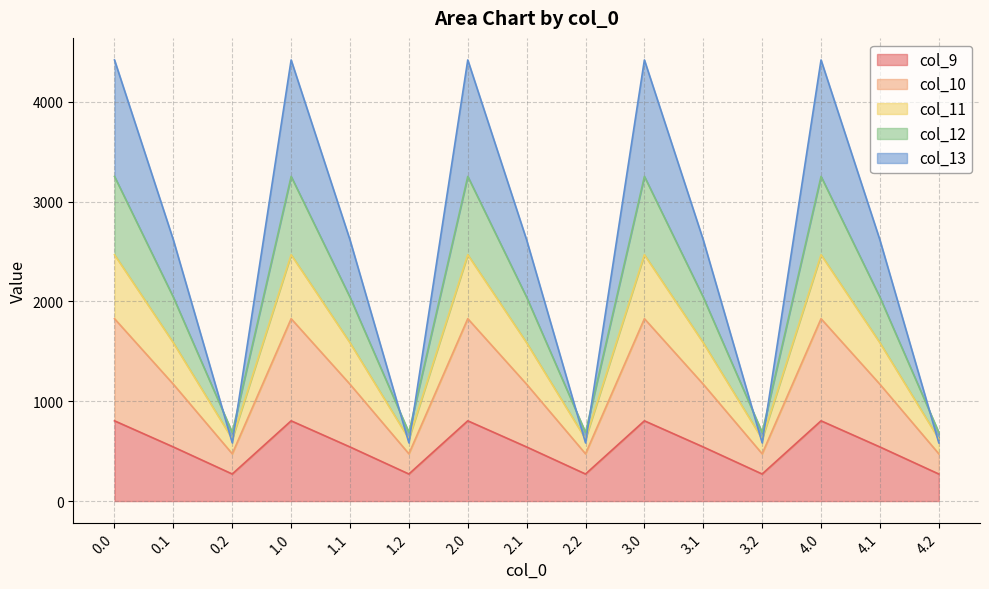

True or false: col_12 and col_10 cross at least once.

False